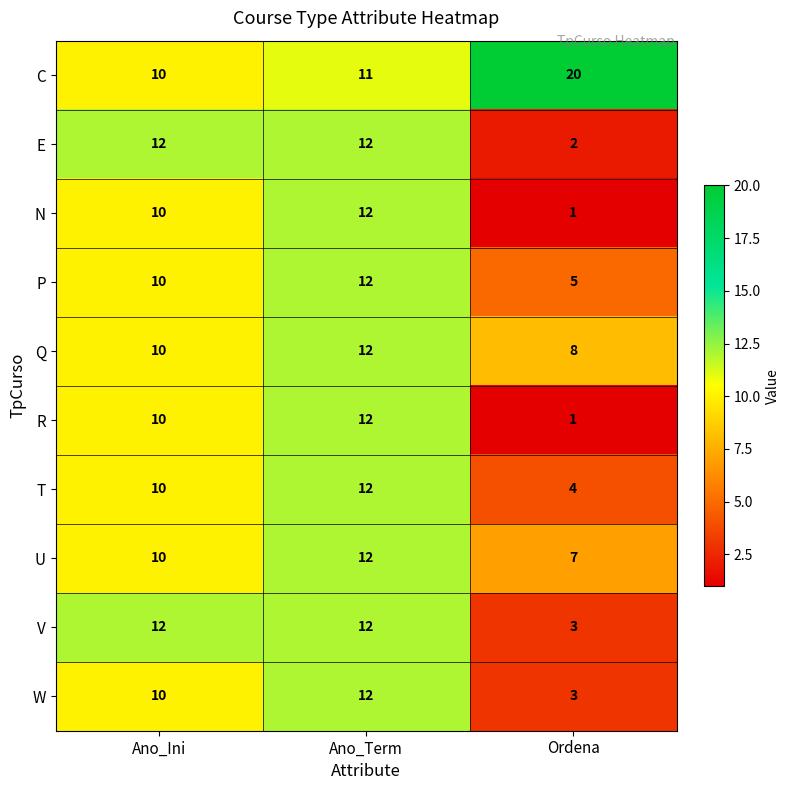

The T series shows 6 at Ano_Term. True or false?

False